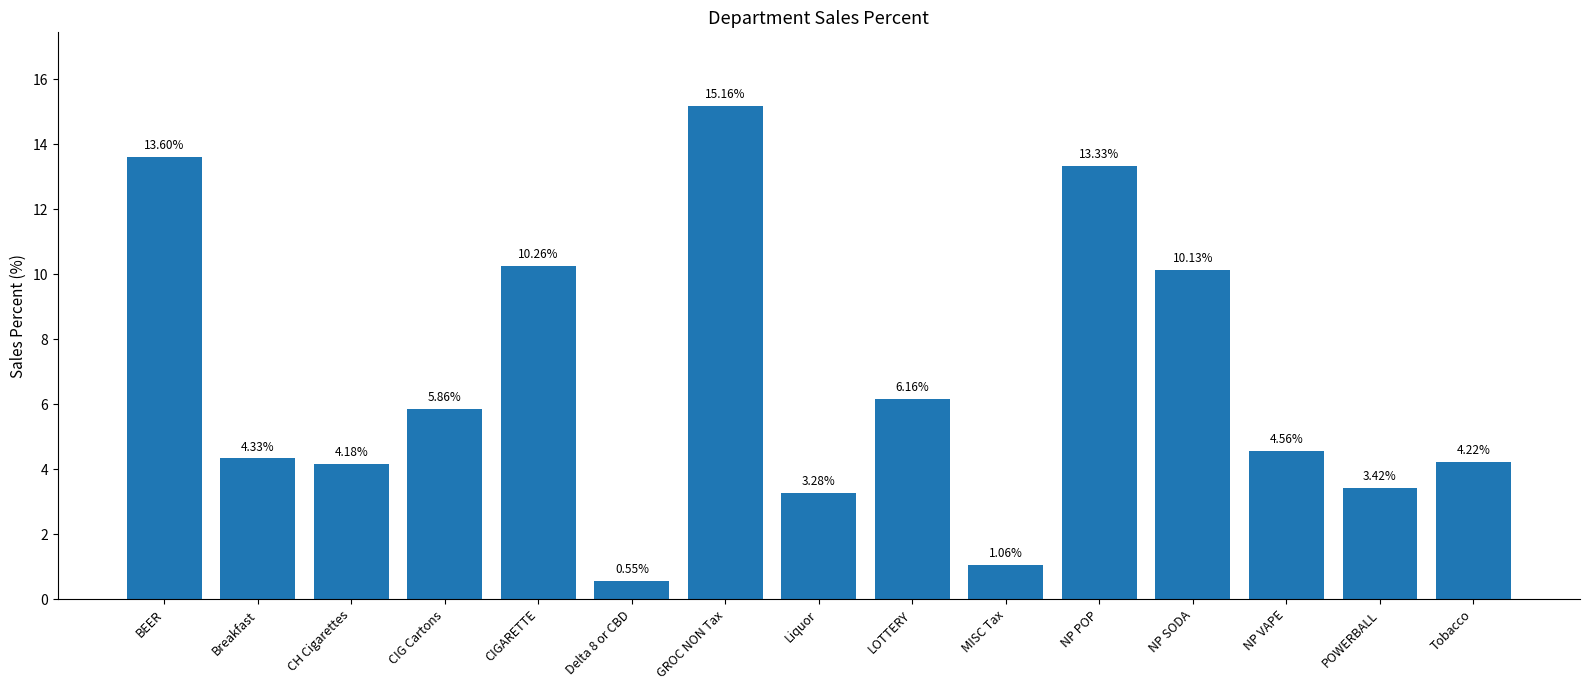

Is it true that the value at NP SODA is 10.1?

True